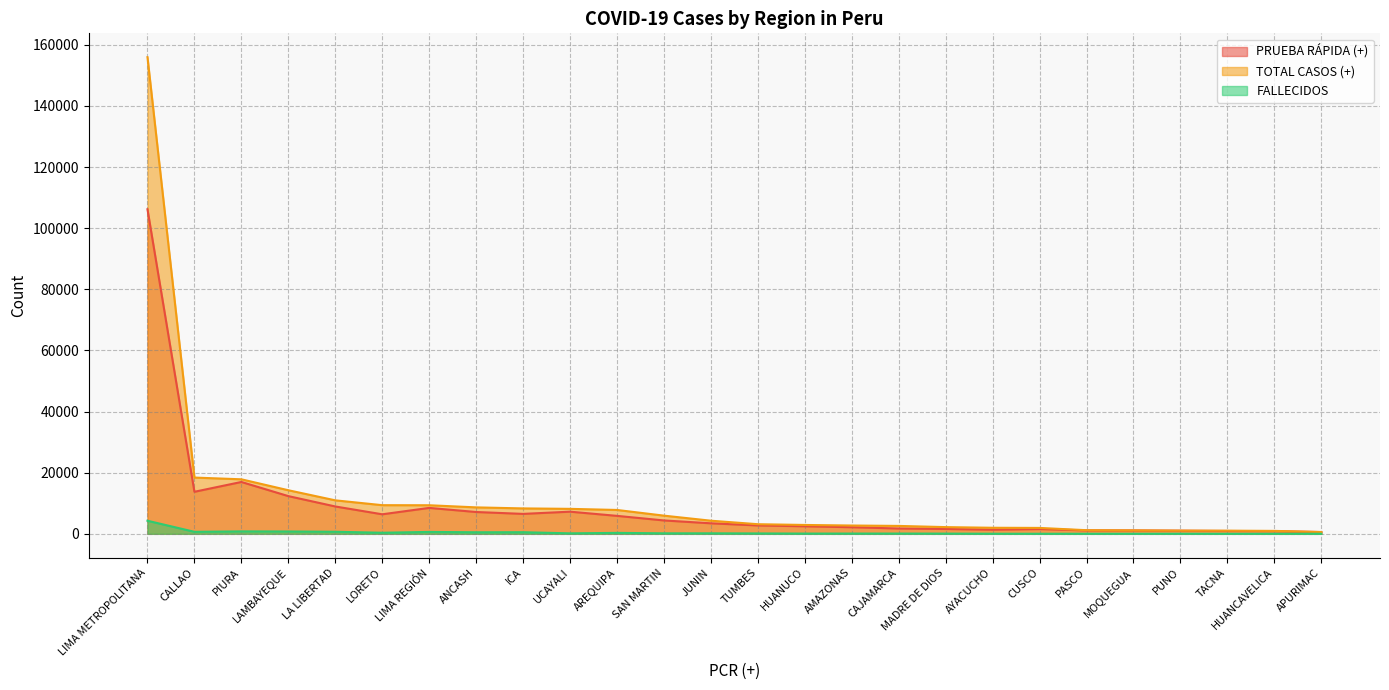

How many lines are shown in the chart?

3